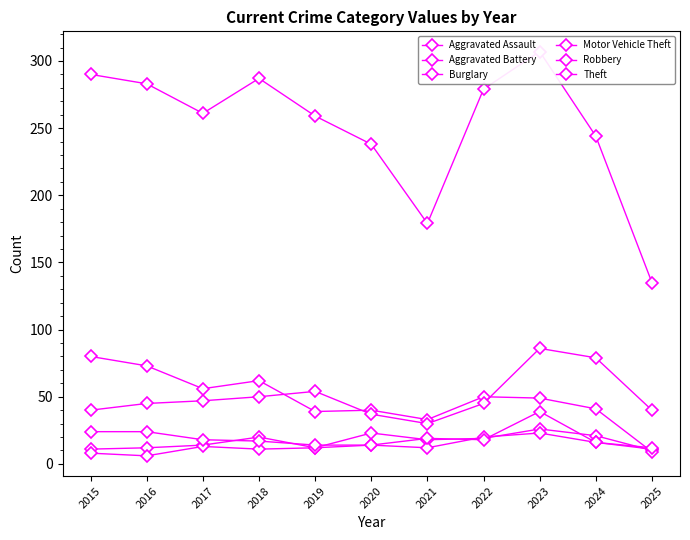

Which series has the largest range (max minus min)?

Theft